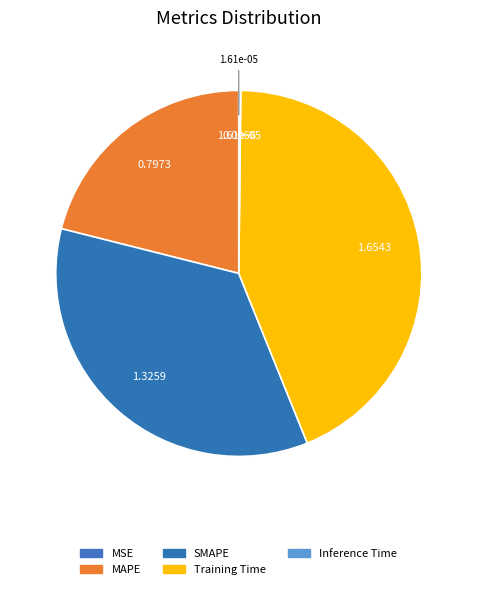

How many segments does this pie chart have?

5